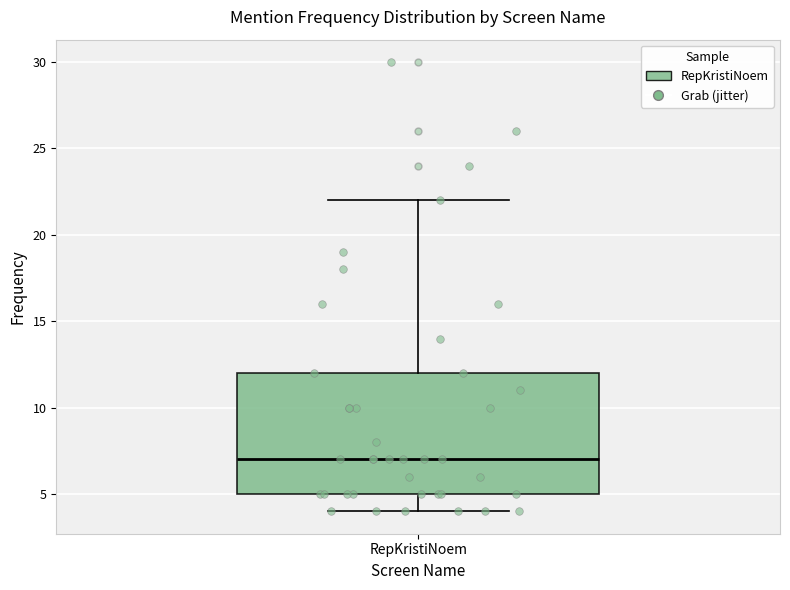

Where is the upper edge of the box for RepKristiNoem on the y-axis? The values are not printed on the chart, so give them approximately, as read against the axis.

12